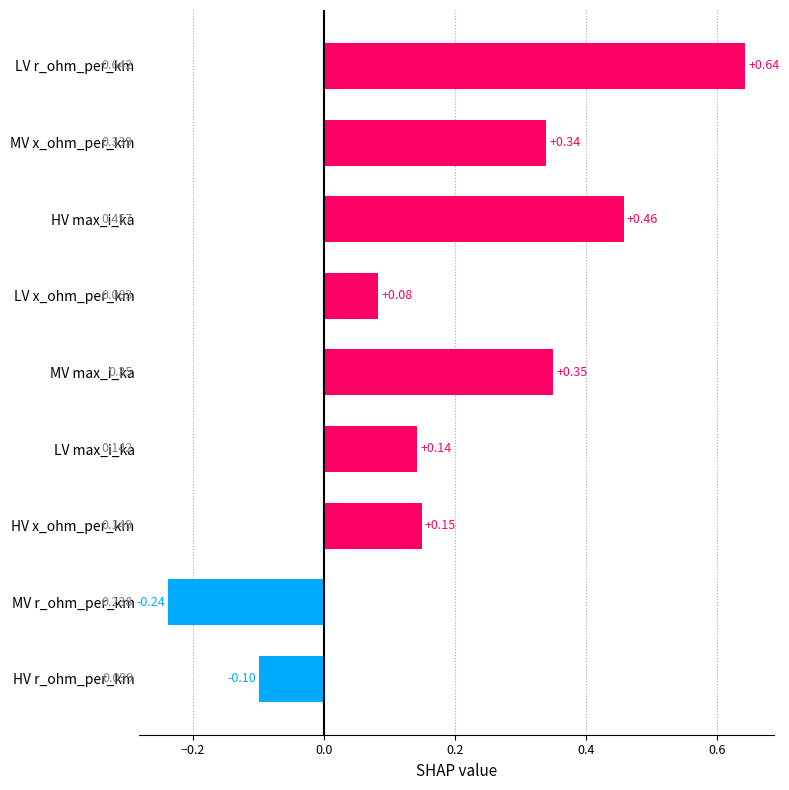

Which label corresponds to the smallest value in the chart?

MV r_ohm_per_km